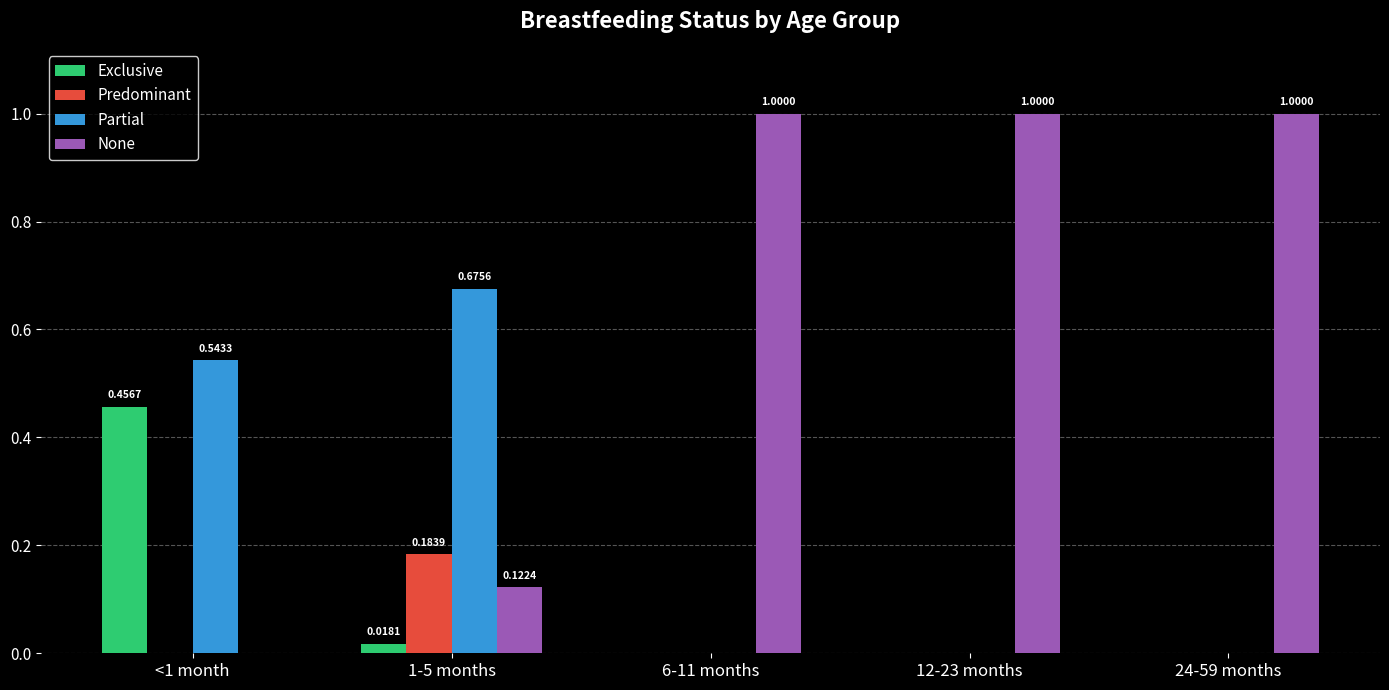

Between <1 month and 12-23 months, which series saw the biggest shift?

None